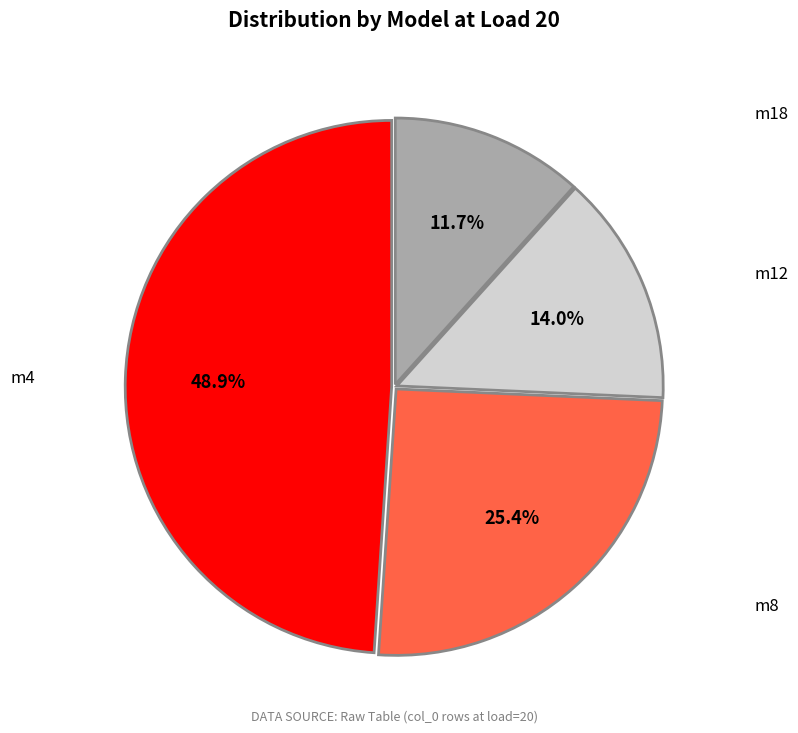

How many slices are in this pie chart?

4